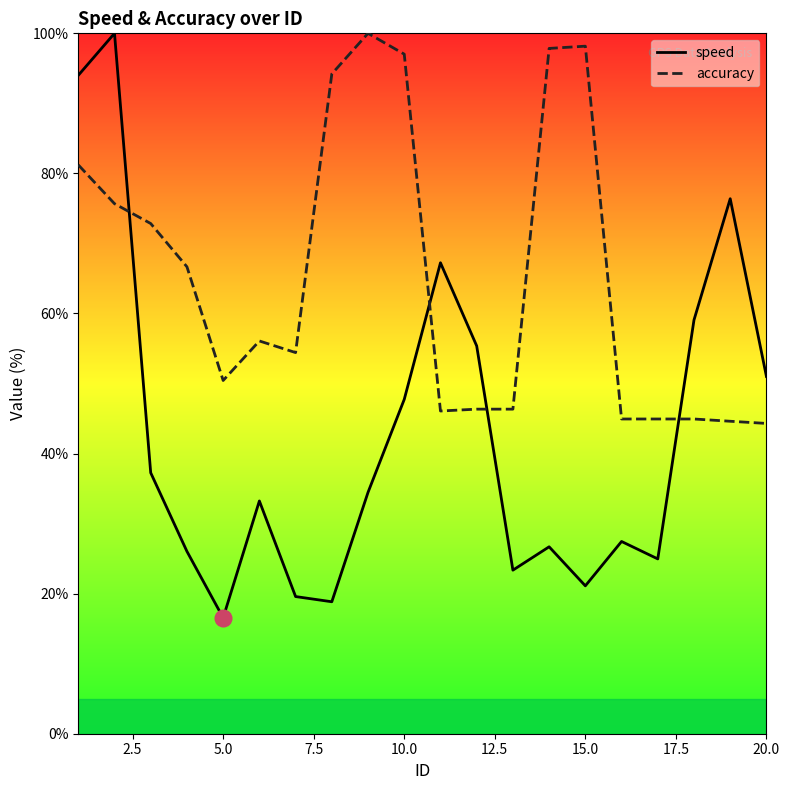

What is the difference between the maximum and minimum values in the speed series?

83.5